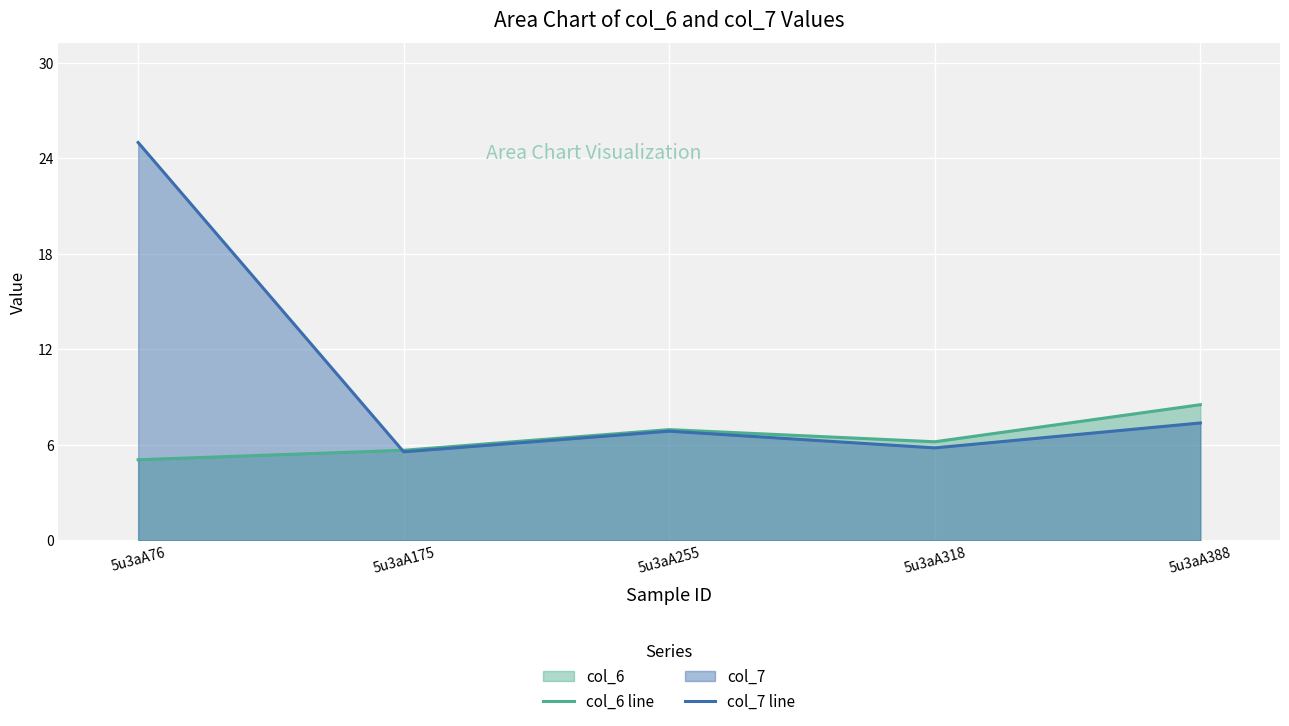

Reading left to right, transcribe all the data shown in this chart.

col_6 line: 5.1	5.7	7.0	6.2	8.5
col_7 line: 25.0	5.6	6.9	5.8	7.4